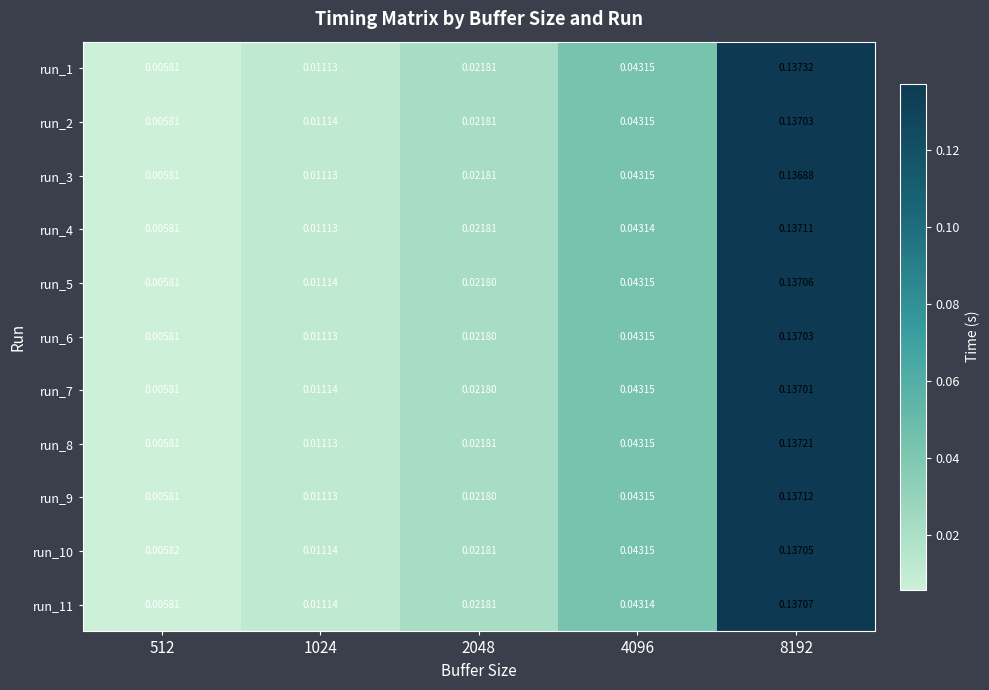

Which series has the largest range (max minus min)?

run_1